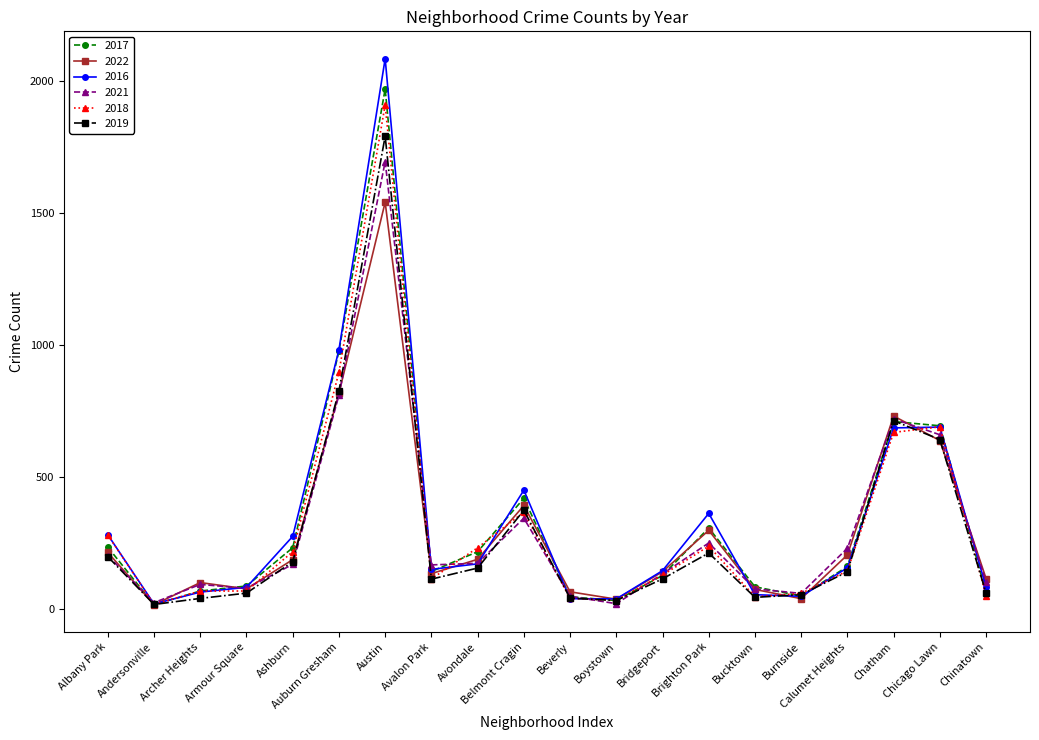

Is the value of 2022 at Calumet Heights greater than the value of 2018 at Auburn Gresham?

No